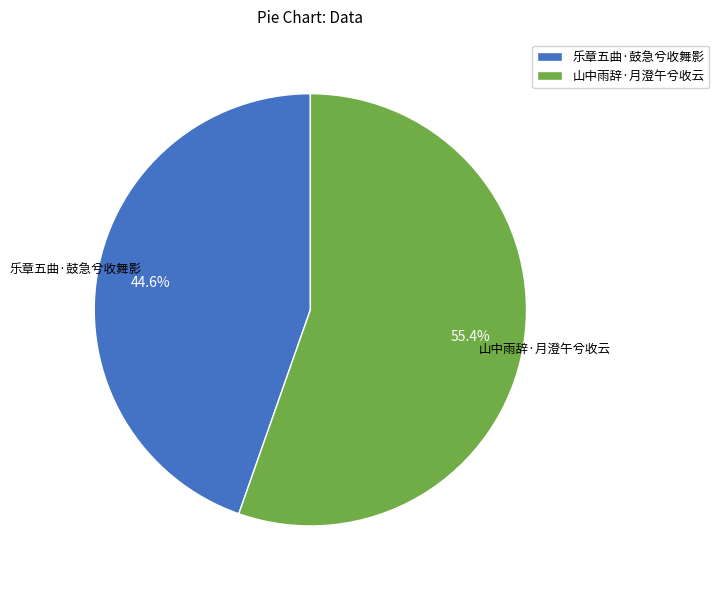

The 山中雨辞·月澄午兮收云 slice represents 68% of the pie. True or false?

False